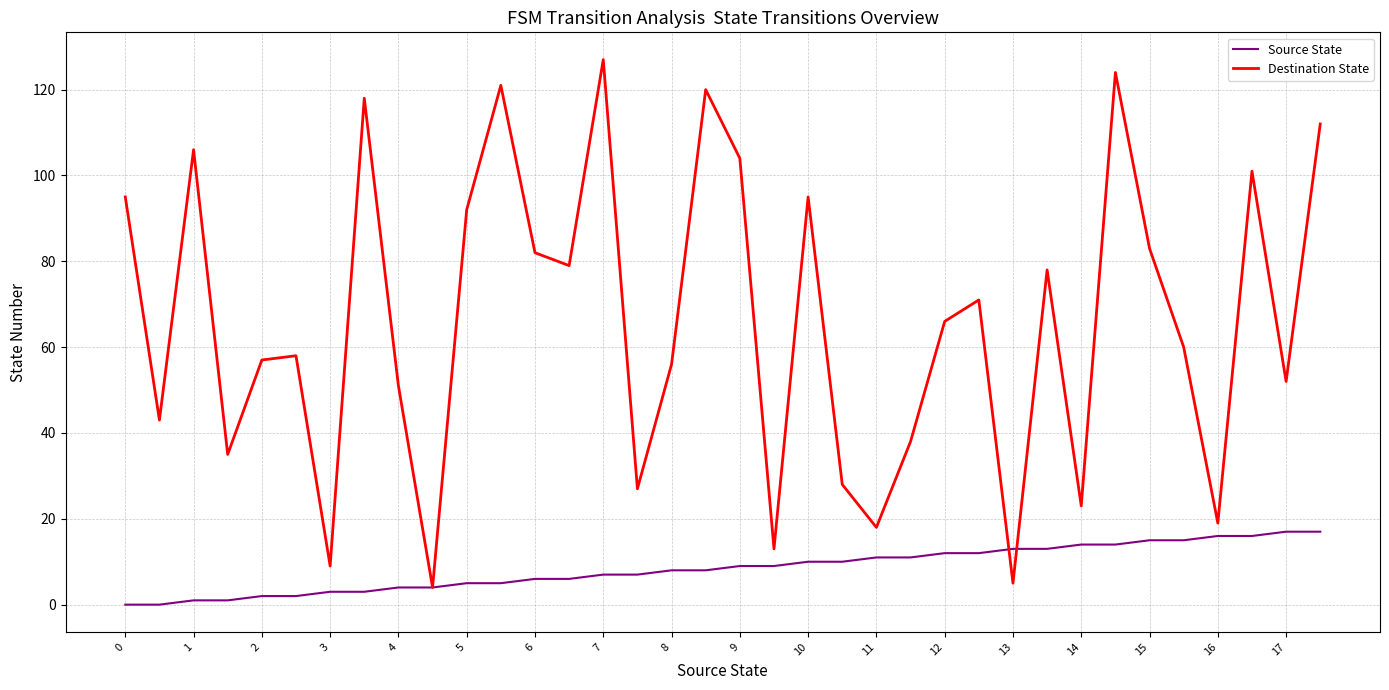

Which series has the widest spread of values?

Destination State